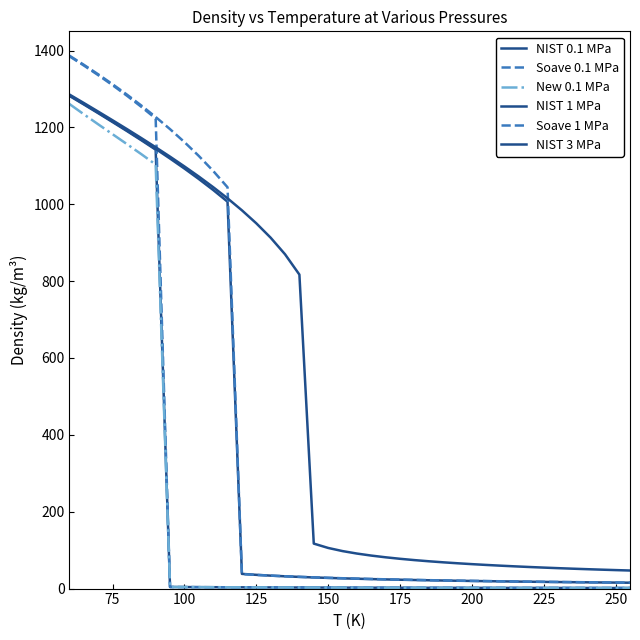

What is the value of the Soave 0.1 MPa point at the 28th from the left?

2.0